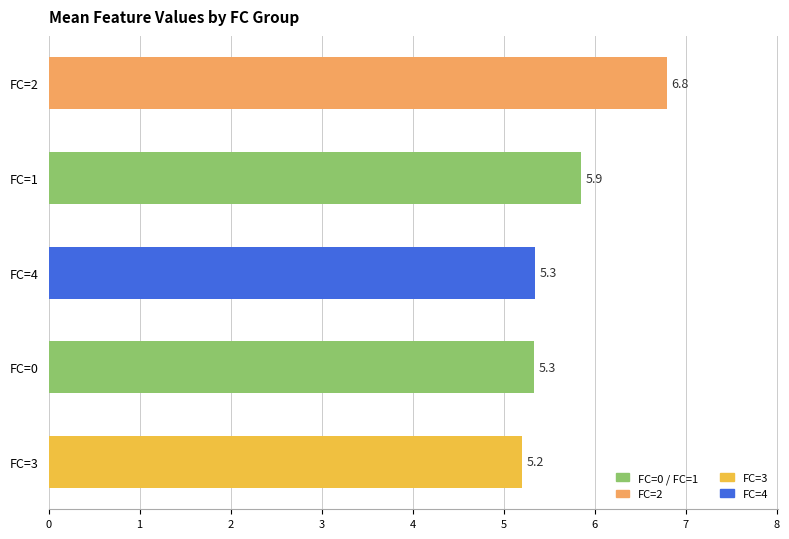

What is the change in value from FC=1 to FC=2?

+0.9